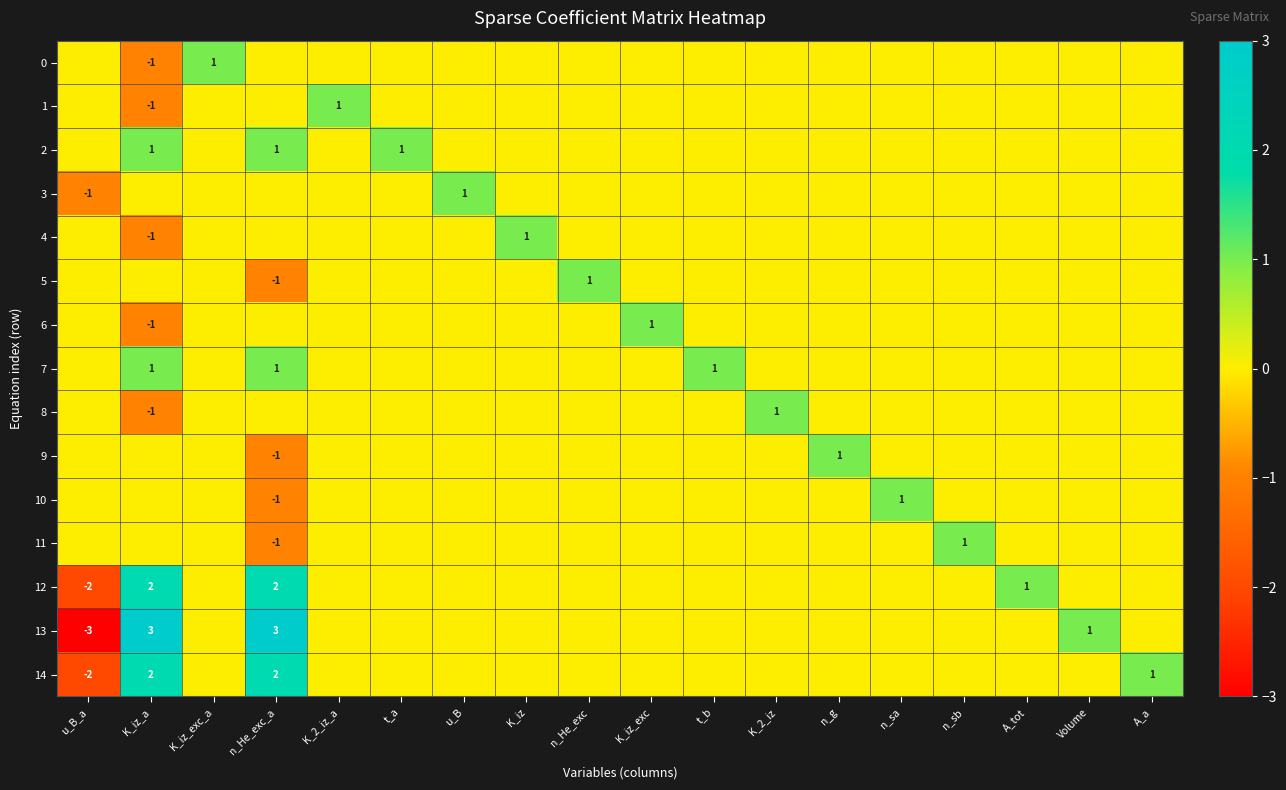

The 6 series shows 2 at K_iz_exc. True or false?

False